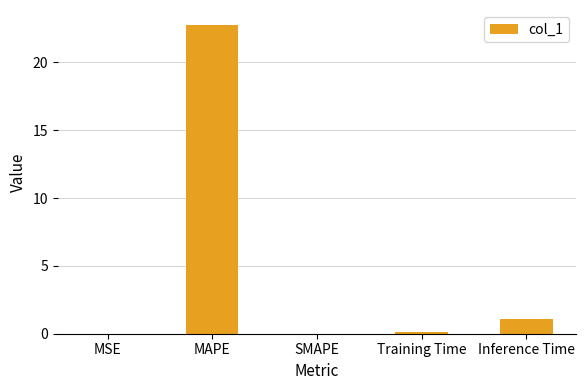

At which label is the value closest to 11?

Inference Time